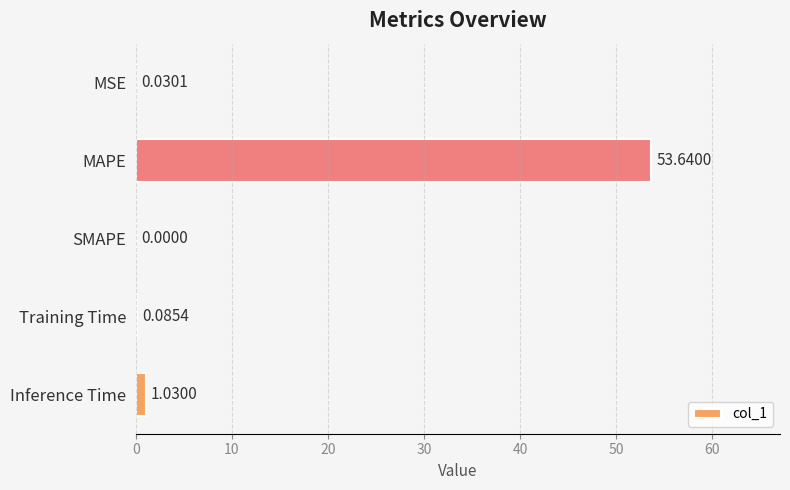

What is the sum of all values?

54.8